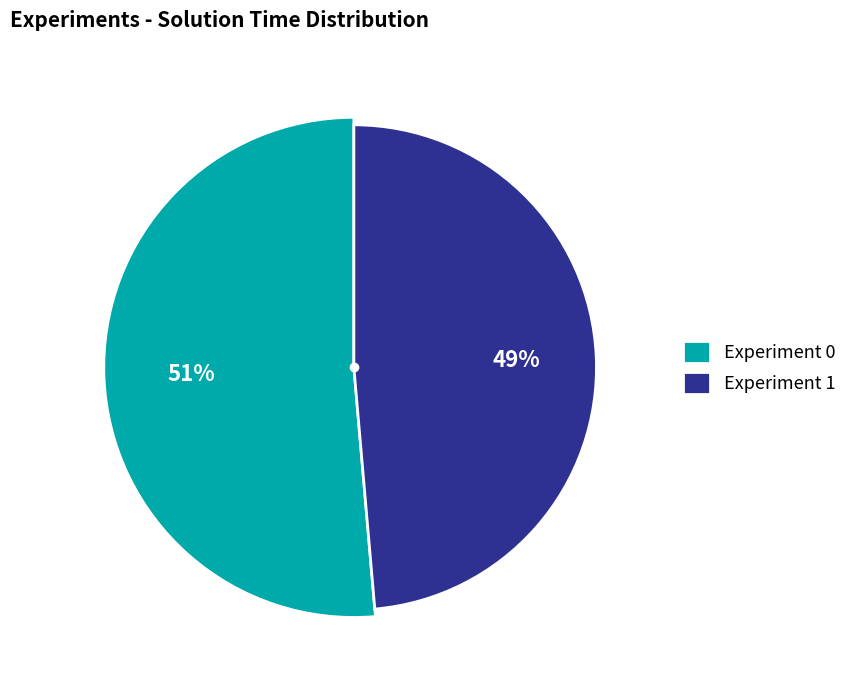

Between Experiment 0 and Experiment 1, which is larger?

Experiment 0